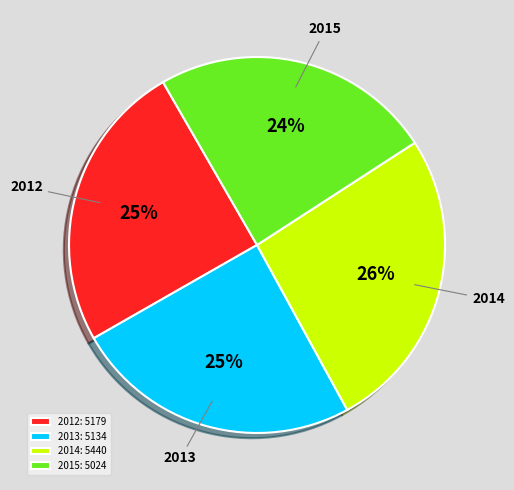

How many slices are in this pie chart?

4